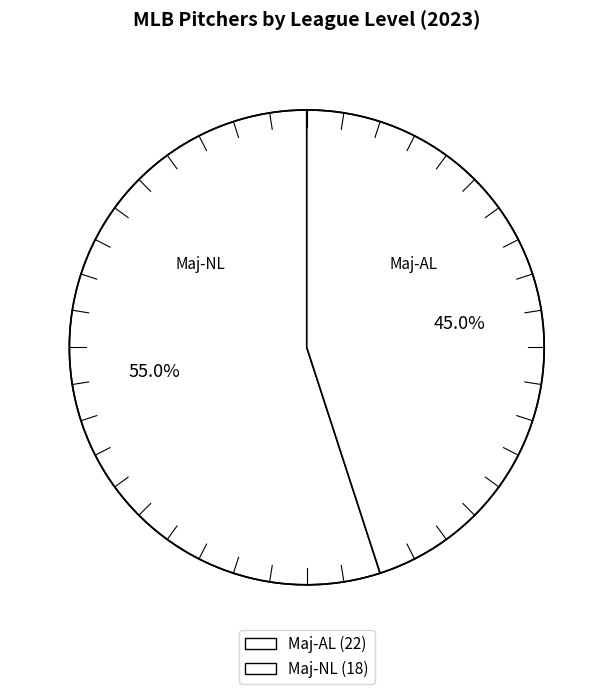

How many slices are in this pie chart?

2